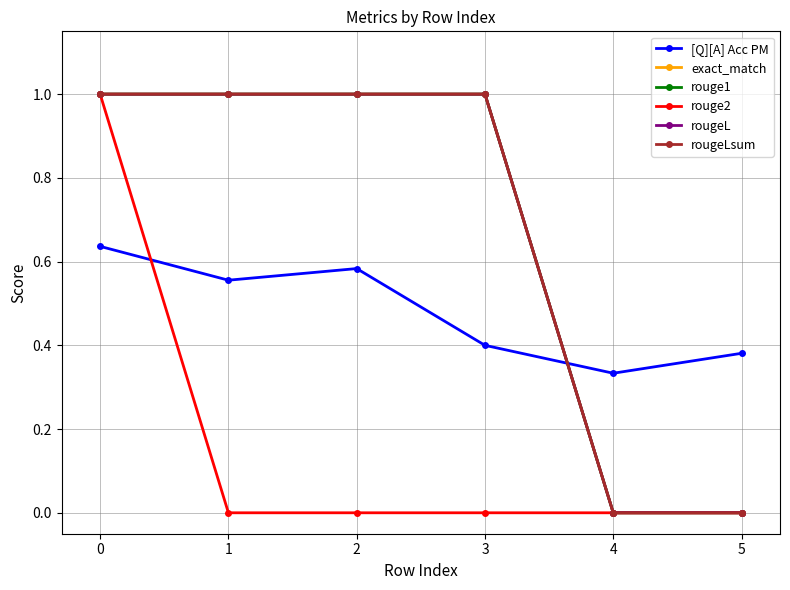

Which series ends up on top after the final intersection of [Q][A] Acc PM and rougeL?

[Q][A] Acc PM